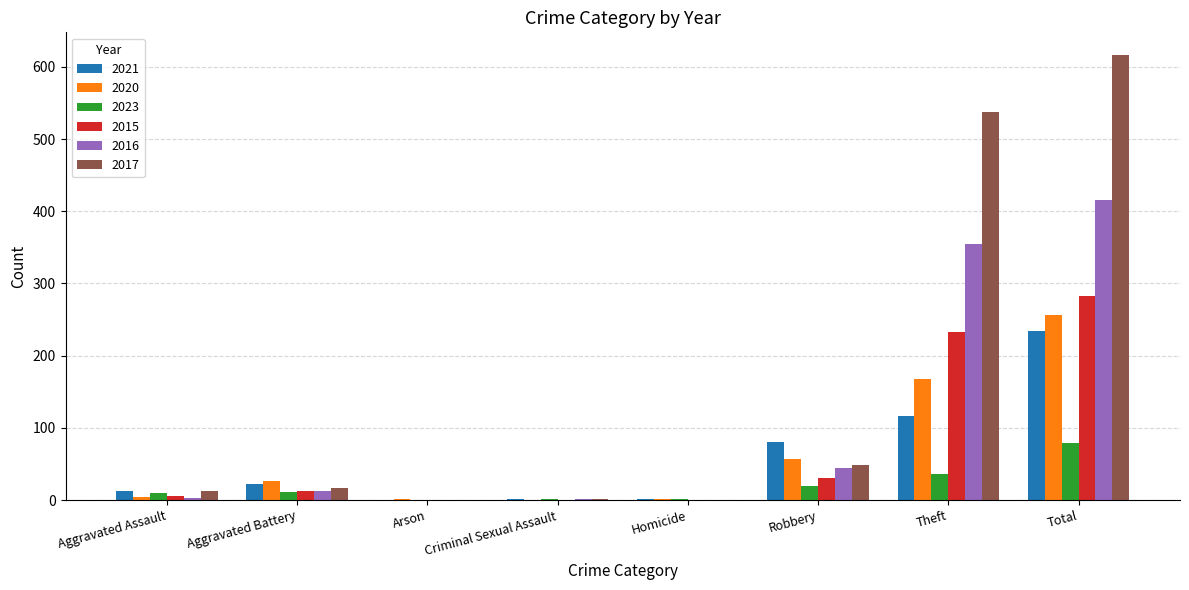

At which category is the sum across all series the highest?

Total